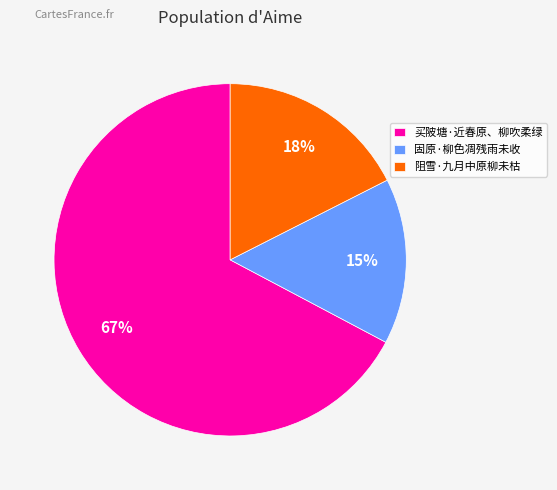

To the nearest percent, what portion does 买陂塘·近春原、柳吹柔绿 represent?

67%